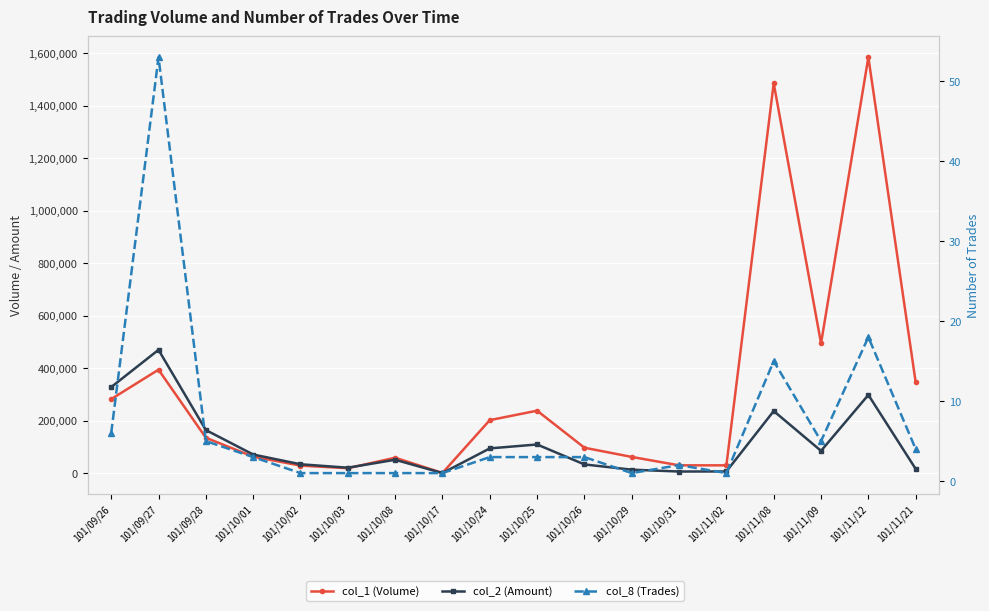

Rank the series by their average value, from highest to lowest.

col_1 (Volume), col_2 (Amount), col_8 (Trades)